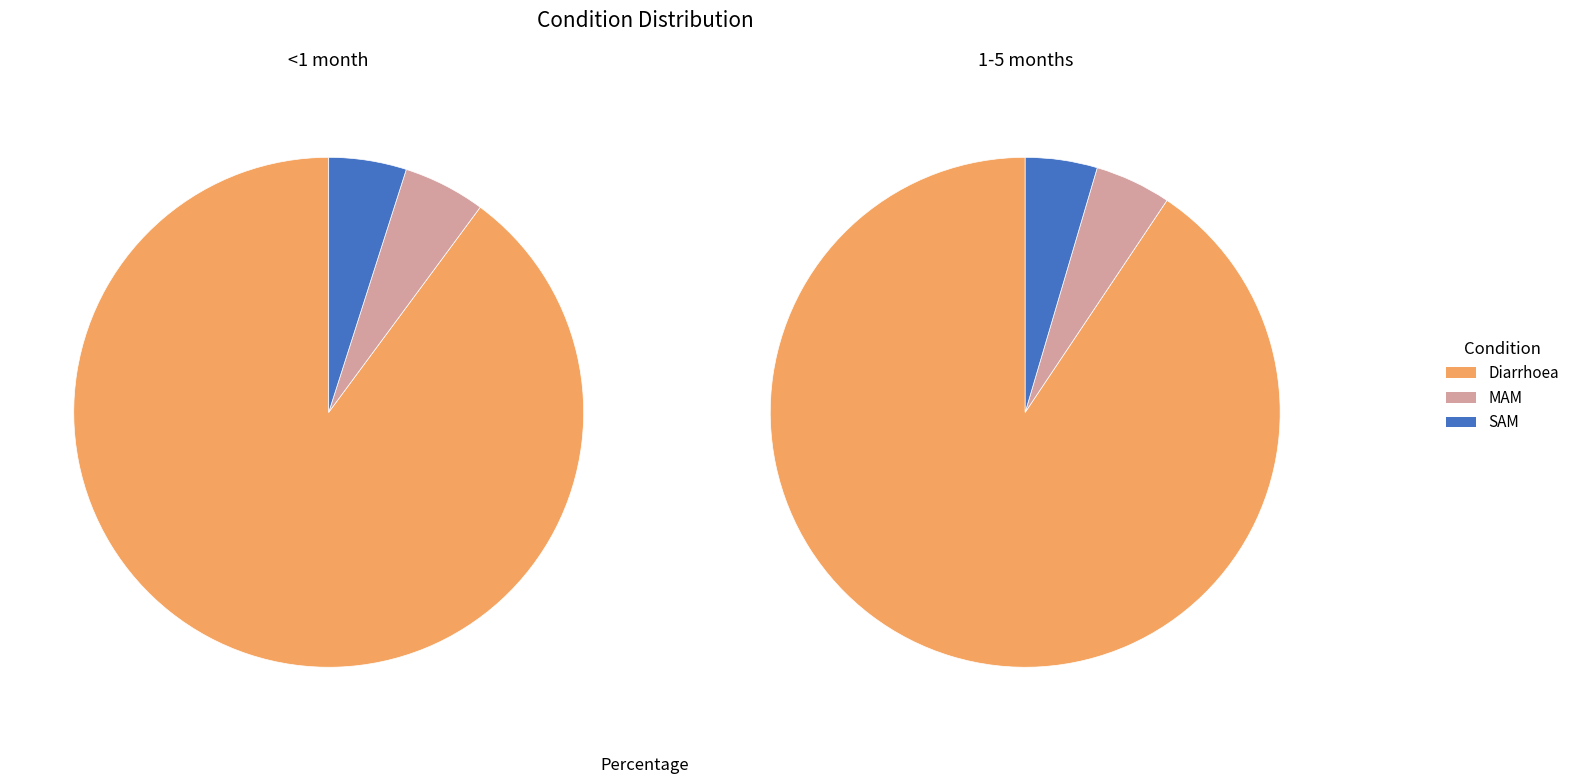

How many segments does this pie chart have?

3